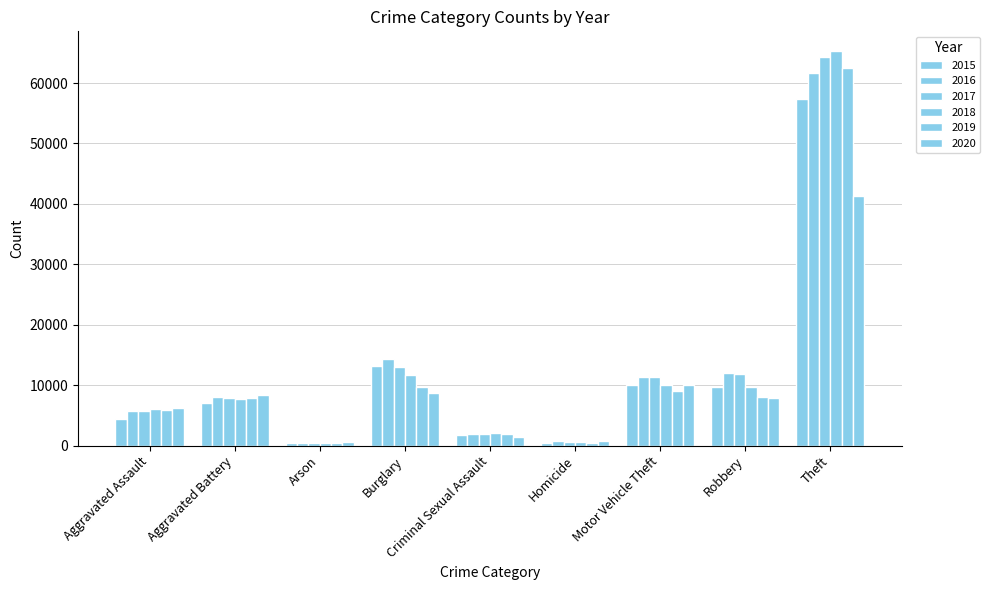

Rank the series by their maximum value, from lowest to highest.

2020, 2015, 2016, 2019, 2017, 2018